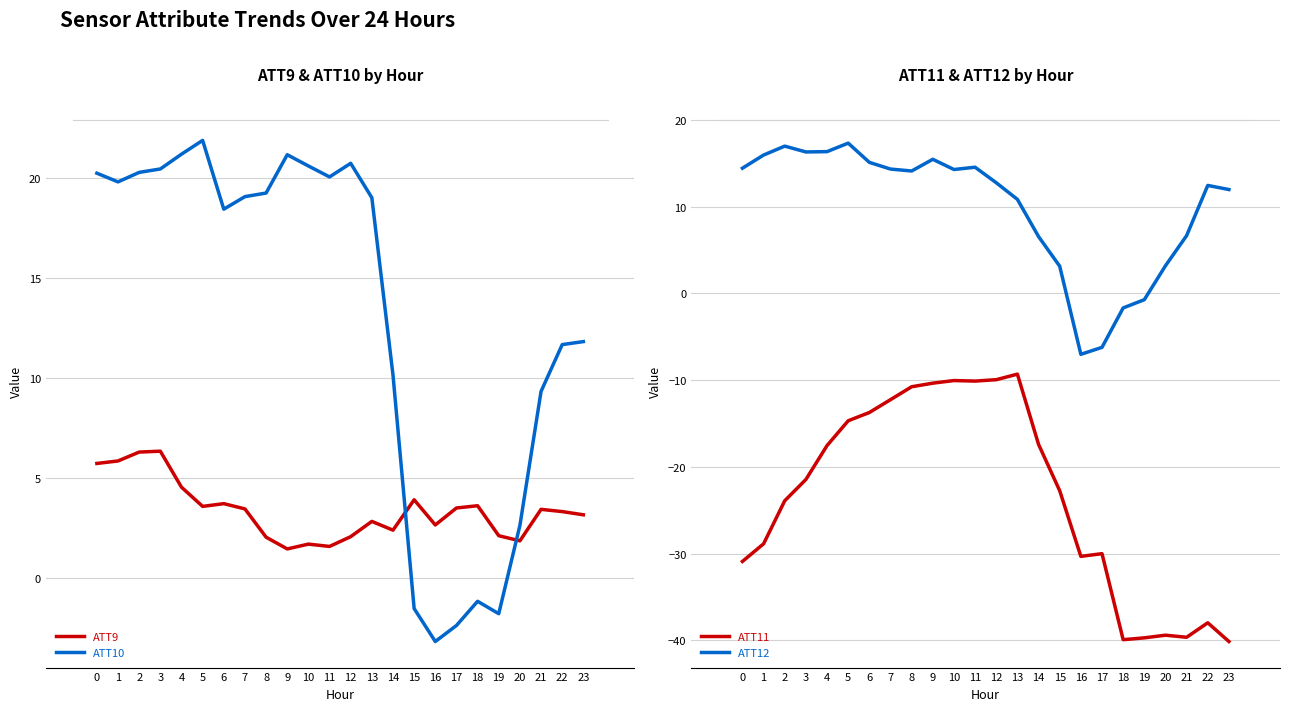

What is the highest value of the ATT12 series?

17.3